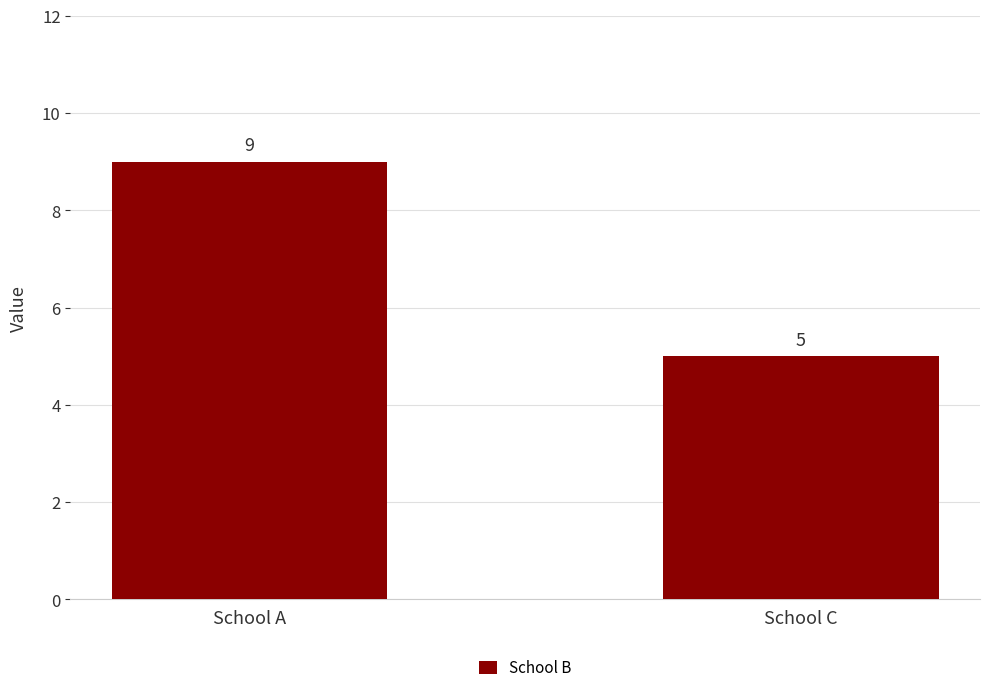

Reading left to right, list all the values displayed in this chart.

9	5